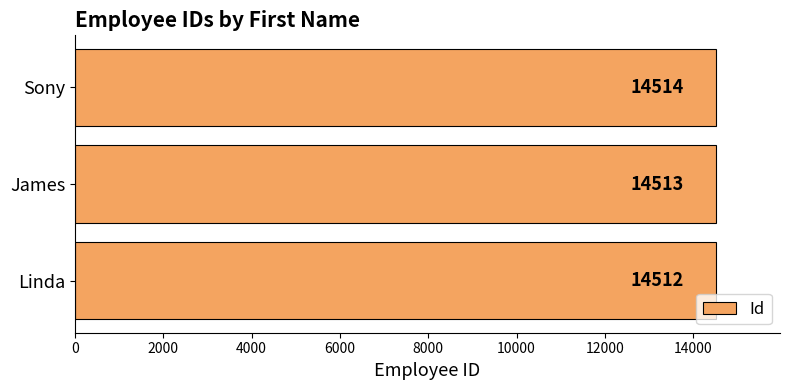

What is the approximate value at Linda?

14512